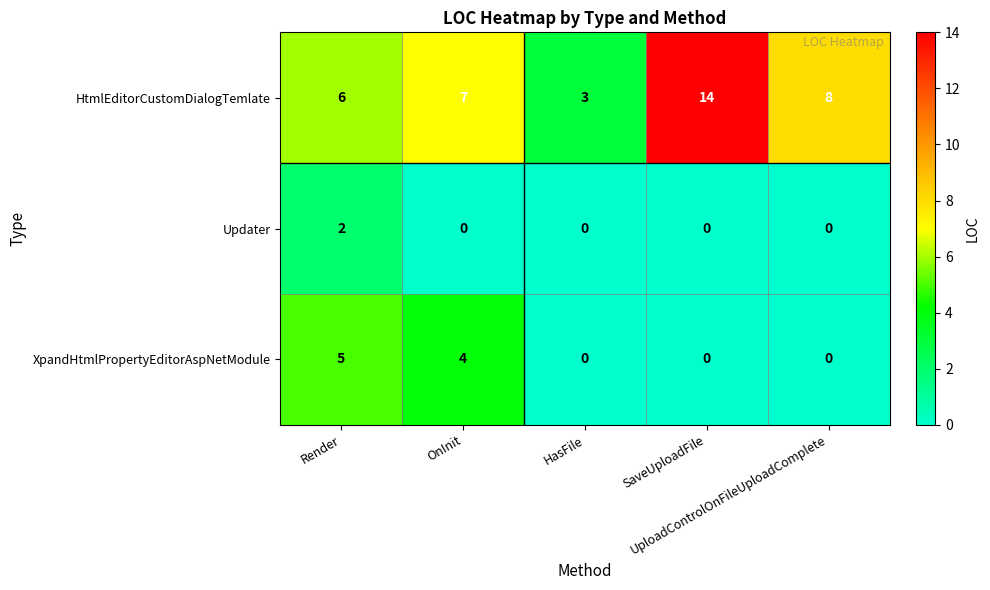

What is the difference between the highest and lowest values at Render?

4